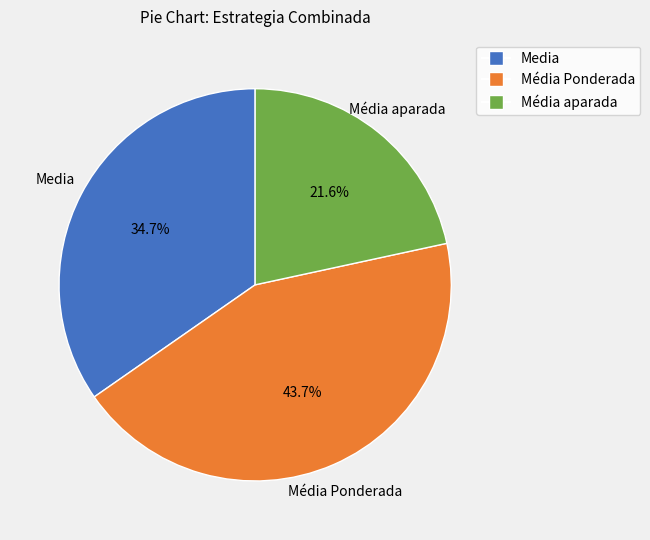

Does any single category account for the majority?

No